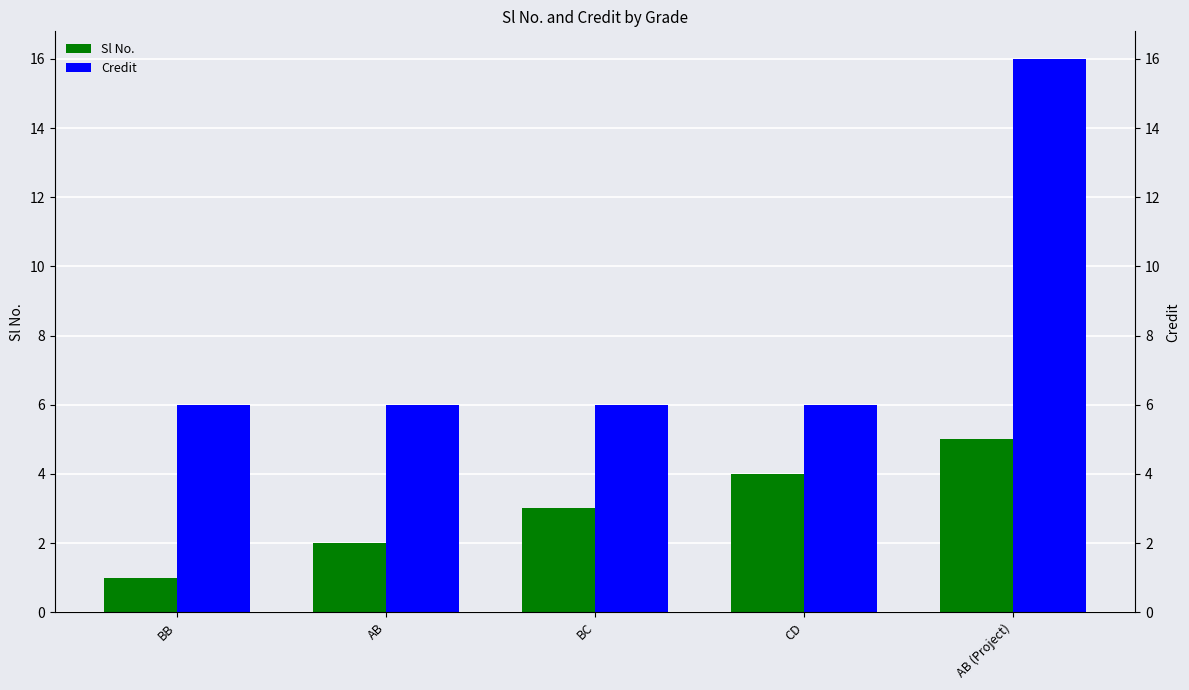

Reading left to right, what are all the values shown in this chart?

Sl No.: BB=1	AB=2	BC=3	CD=4	AB (Project)=5
Credit: BB=6	AB=6	BC=6	CD=6	AB (Project)=16